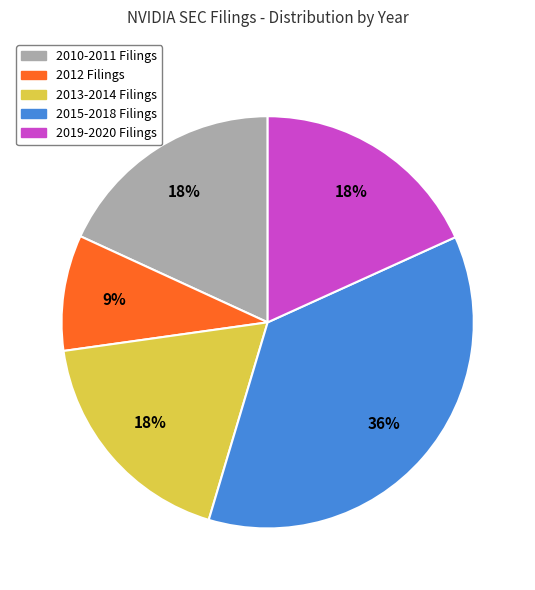

Is there a majority slice in this chart?

No